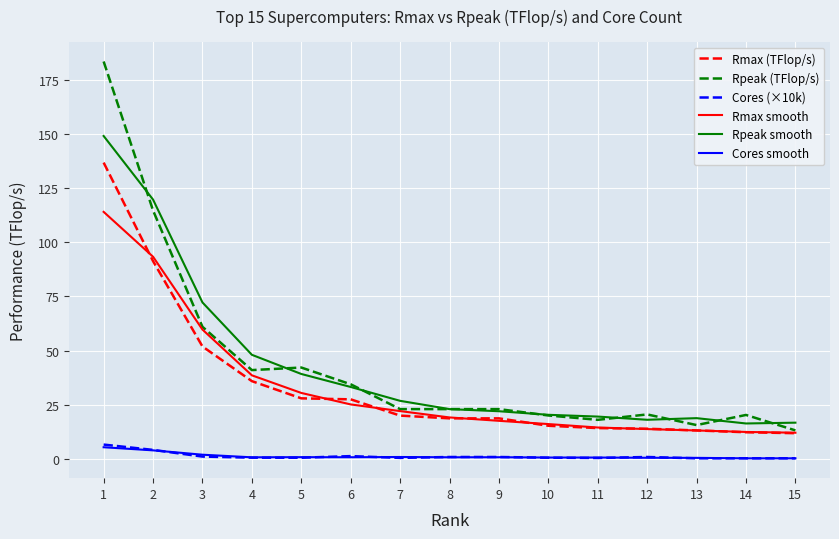

How many lines are shown in the chart?

6